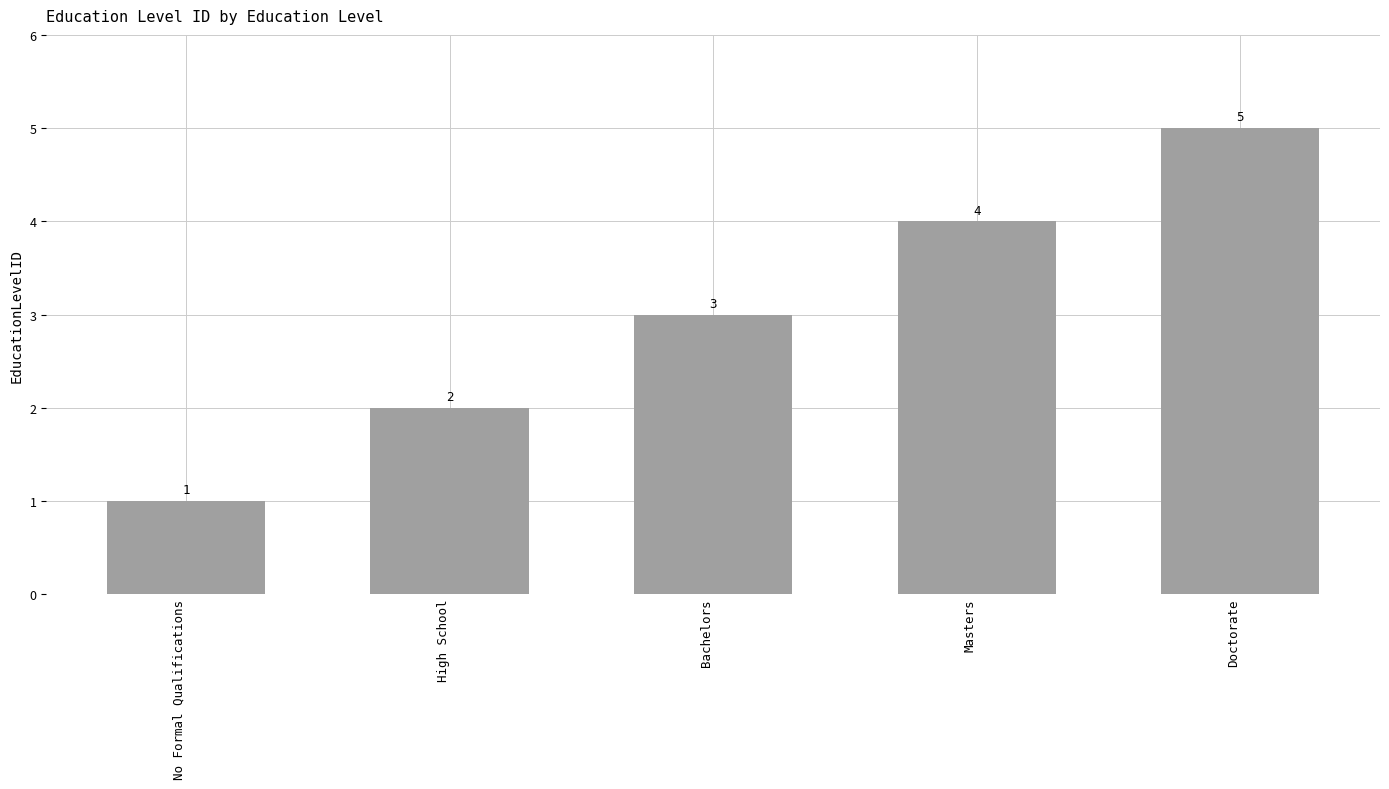

What is the value of the 5th bar from the left?

5